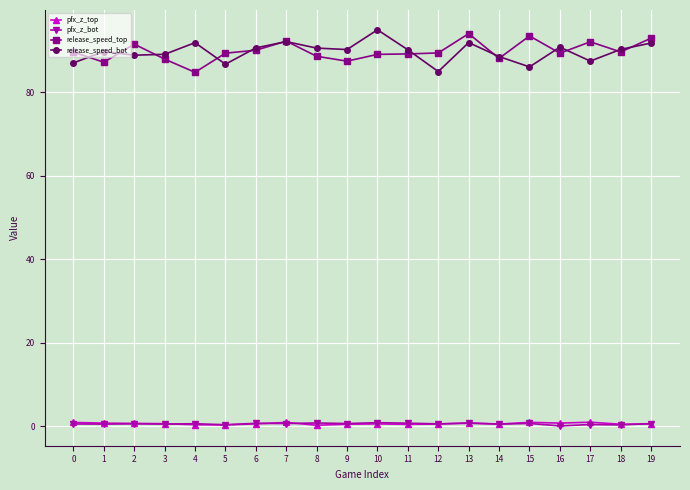

At which category does release_speed_top reach its first local peak?

2